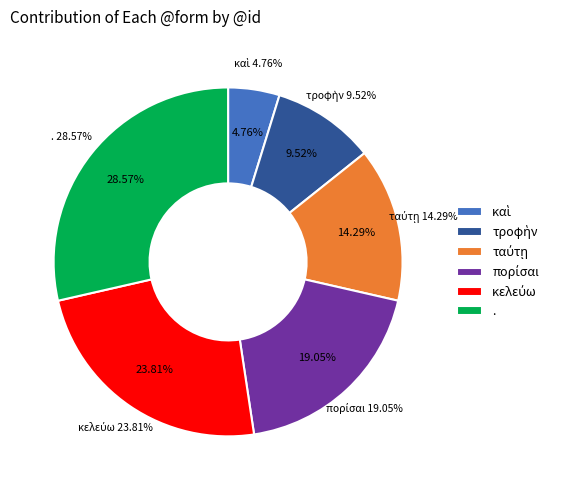

To the nearest percent, what is the average slice percentage?

17%